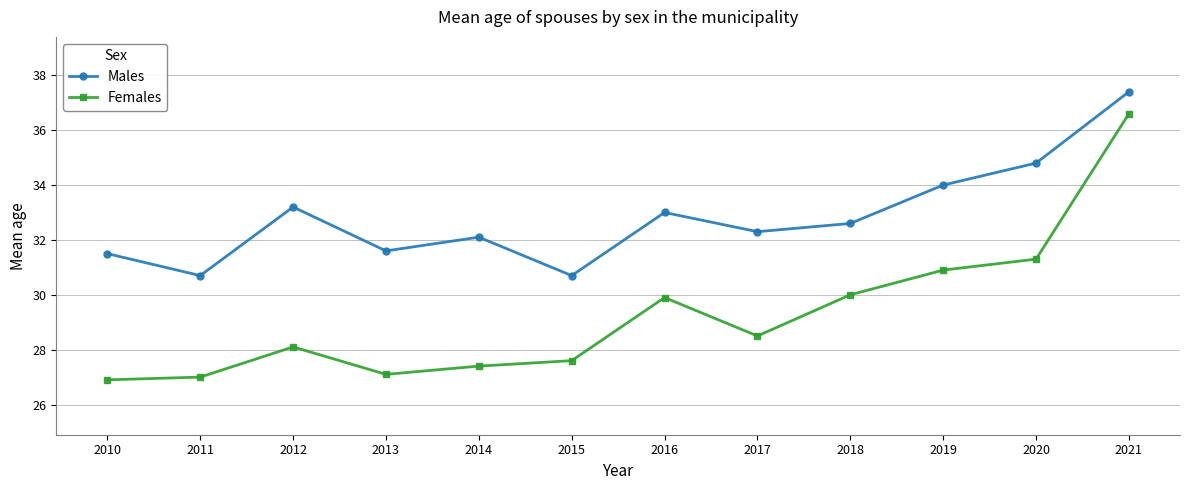

The value of Females at 2010 is 26.9. True or false?

True